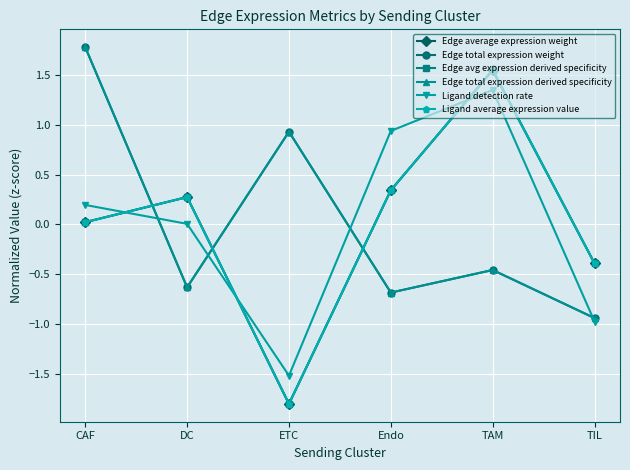

How many data points in Ligand detection rate are above 0?

4